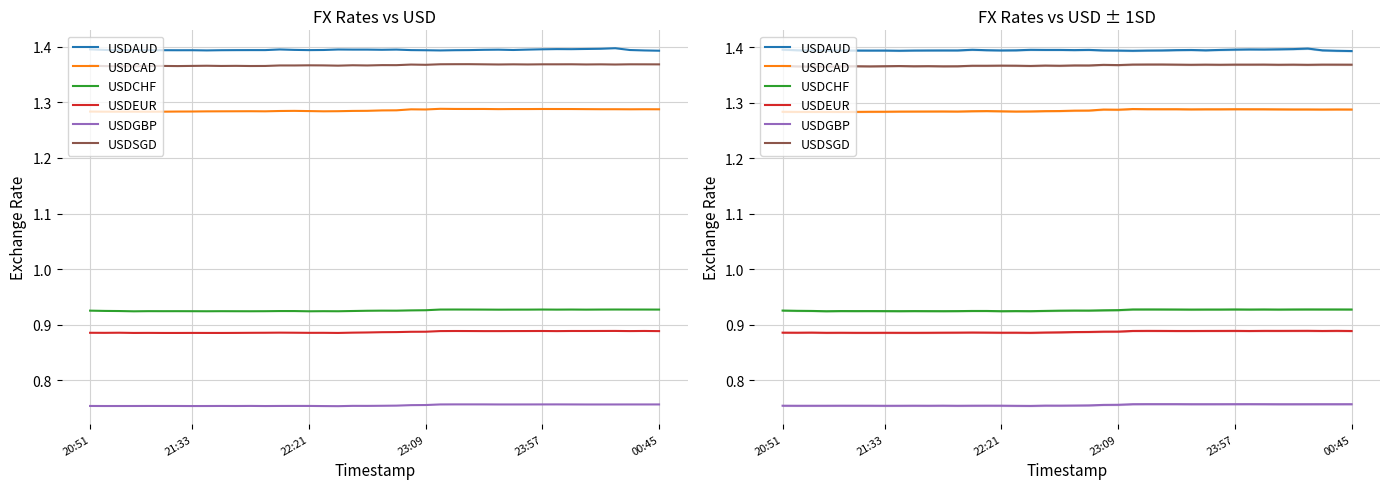

Which series has the widest spread of values?

USDCAD